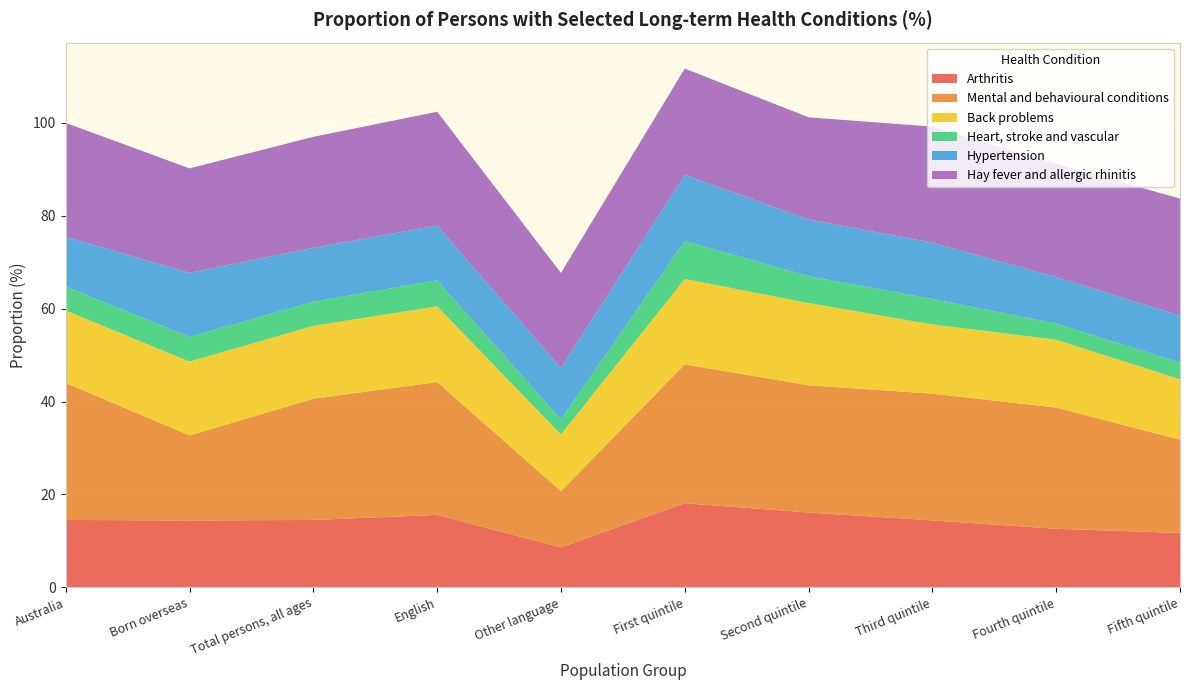

Reading right to left, transcribe all the data shown in this chart.

Arthritis: Fifth quintile=11.7	Fourth quintile=12.6	Third quintile=14.4	Second quintile=16.1	First quintile=18.1	Other language=8.6	English=15.6	Total persons, all ages=14.5	Born overseas=14.4	Australia=14.5
Mental and behavioural conditions: Fifth quintile=20.1	Fourth quintile=26.1	Third quintile=27.3	Second quintile=27.4	First quintile=29.9	Other language=12.1	English=28.6	Total persons, all ages=26.1	Born overseas=18.3	Australia=29.5
Back problems: Fifth quintile=13.0	Fourth quintile=14.6	Third quintile=14.9	Second quintile=17.7	First quintile=18.4	Other language=12.2	English=16.3	Total persons, all ages=15.7	Born overseas=15.9	Australia=15.6
Heart, stroke and vascular: Fifth quintile=3.6	Fourth quintile=3.5	Third quintile=5.5	Second quintile=5.8	First quintile=8.2	Other language=3.3	English=5.6	Total persons, all ages=5.2	Born overseas=5.3	Australia=5.2
Hypertension: Fifth quintile=10.1	Fourth quintile=10.0	Third quintile=12.1	Second quintile=12.2	First quintile=14.2	Other language=11.0	English=11.8	Total persons, all ages=11.6	Born overseas=13.8	Australia=10.7
Hay fever and allergic rhinitis: Fifth quintile=25.2	Fourth quintile=24.4	Third quintile=25.0	Second quintile=22.0	First quintile=22.9	Other language=20.5	English=24.5	Total persons, all ages=23.9	Born overseas=22.5	Australia=24.5